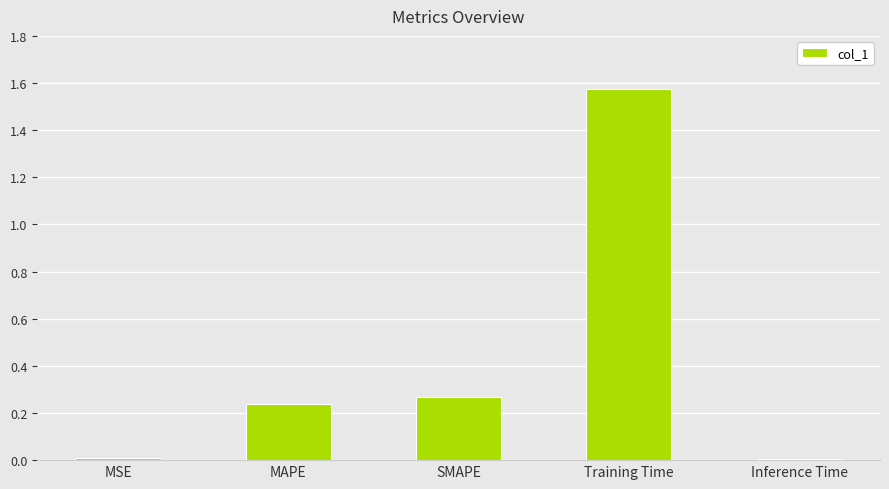

True or false: the data shows 0.0 at MSE.

True